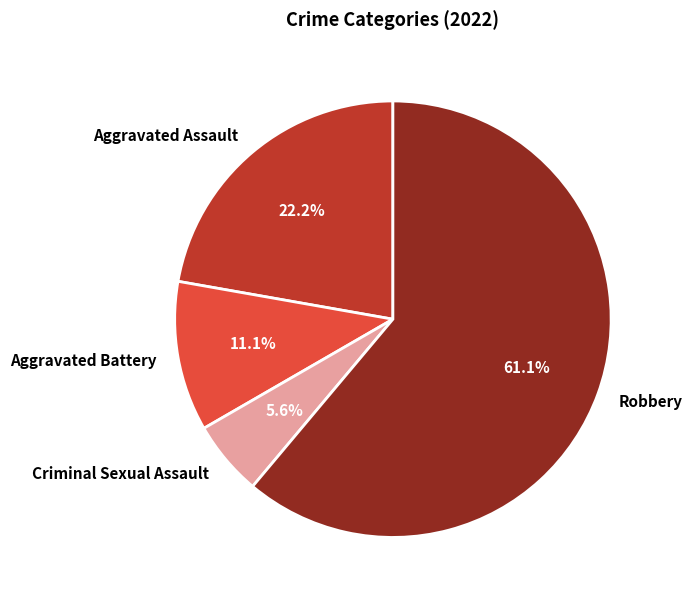

How much of the chart is everything except Robbery?

38.9%